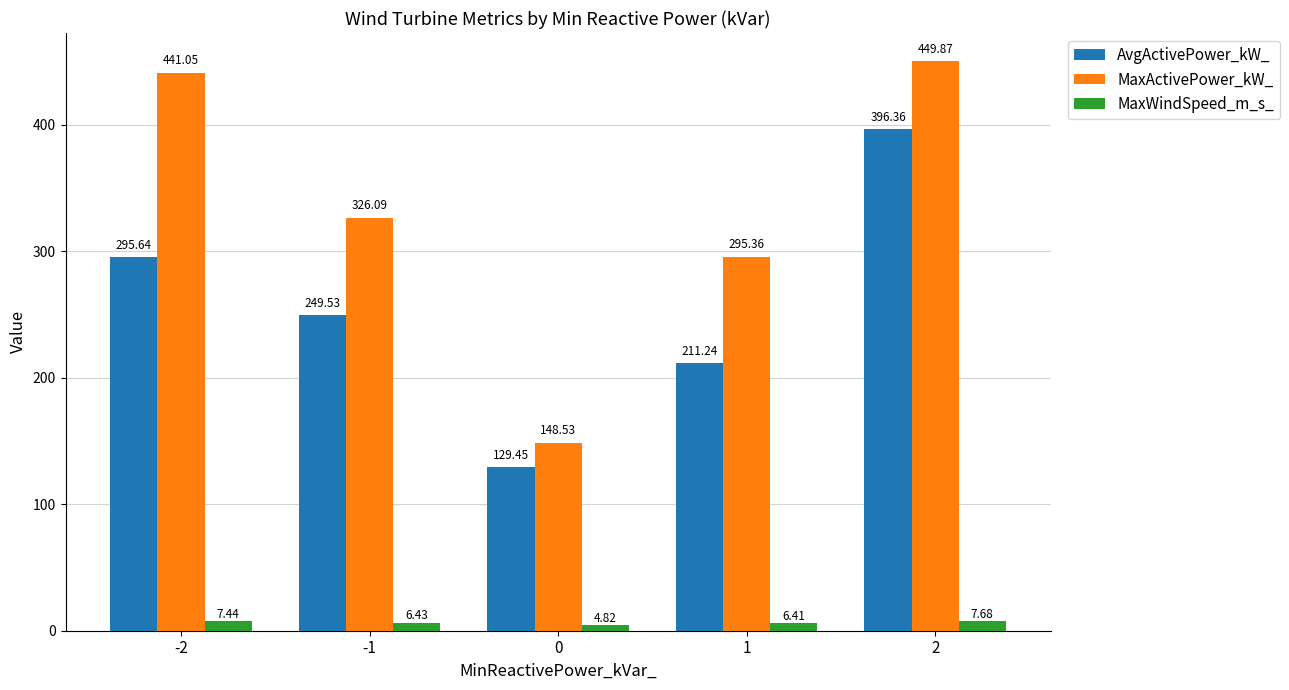

Which series has the largest total across all categories?

MaxActivePower_kW_